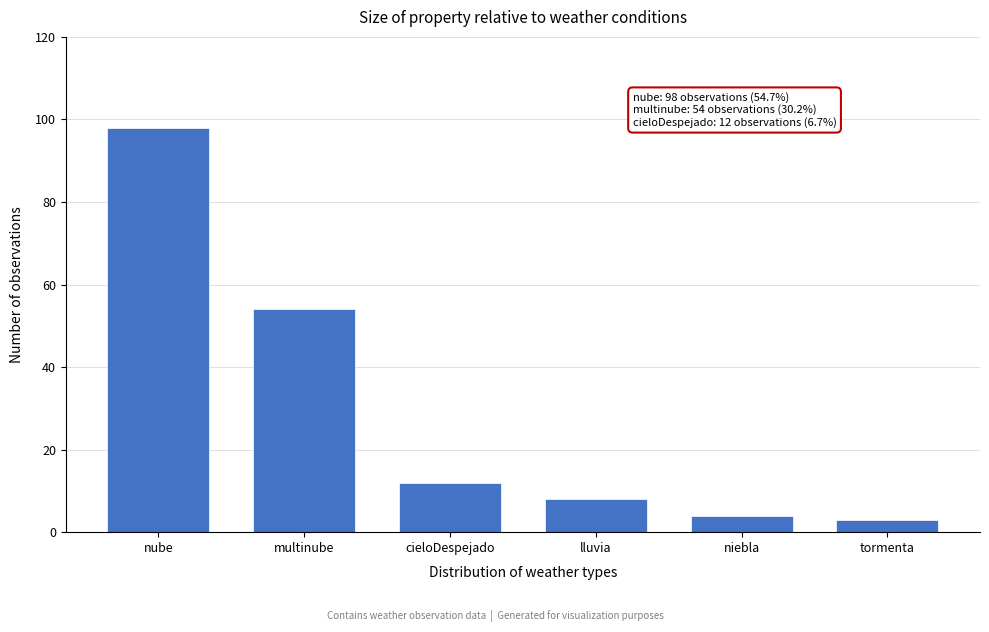

Reading left to right, list all the values displayed in this chart.

nube=98	multinube=54	cieloDespejado=12	lluvia=8	niebla=4	tormenta=3